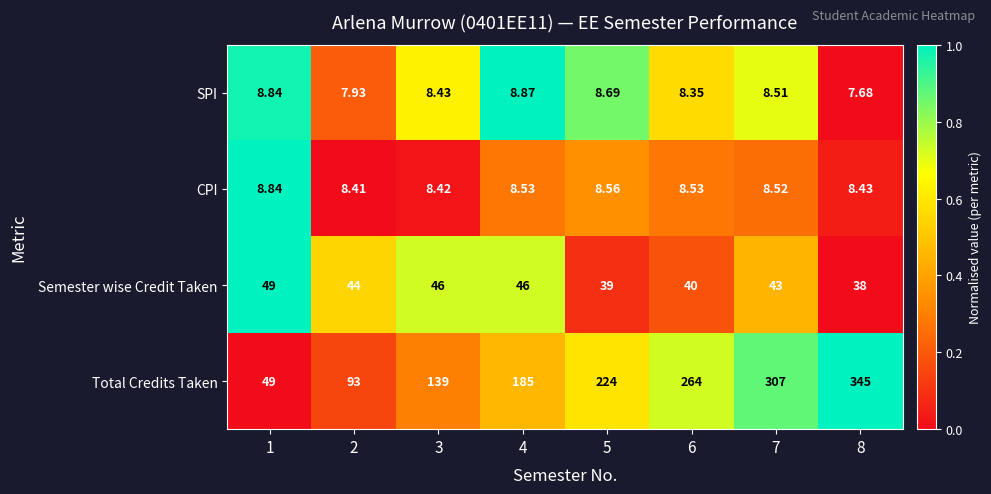

Which series has the largest total across all categories?

Total Credits Taken